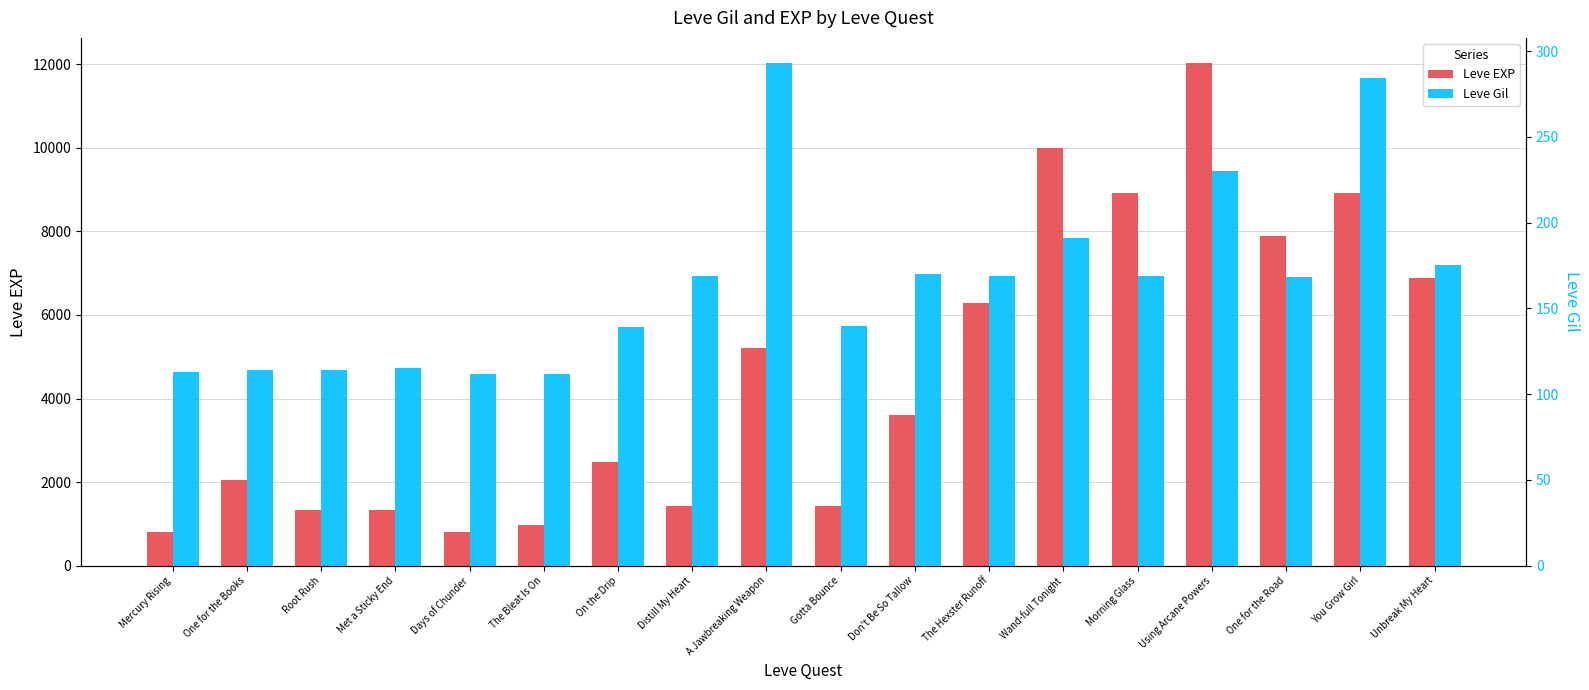

Where does the Leve Gil series first go above 169?

A Jawbreaking Weapon